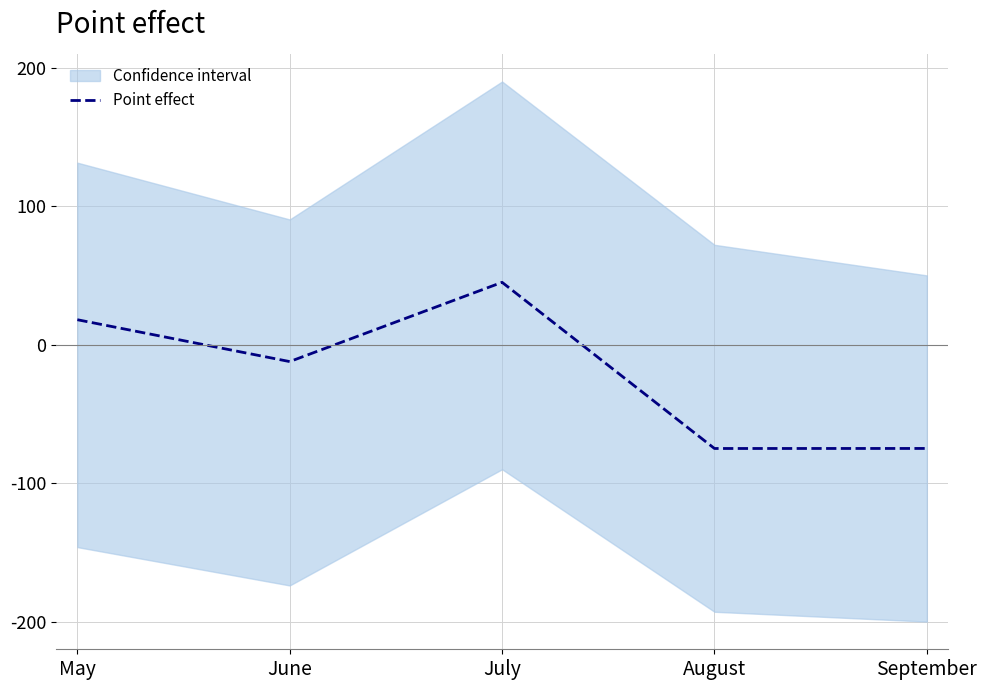

Which has a higher value, June or July?

July